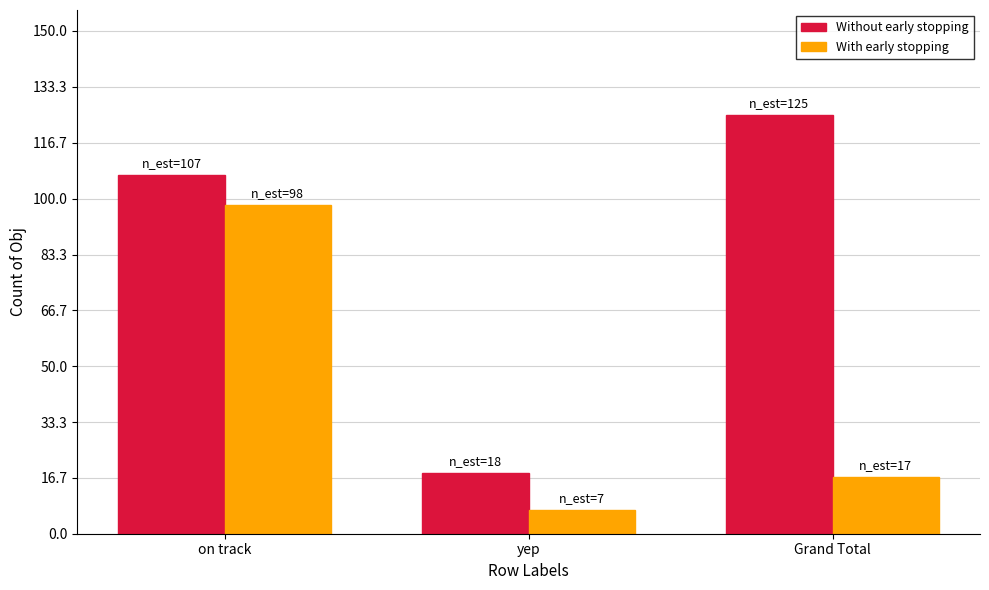

The value of With early stopping at yep is 7. True or false?

True